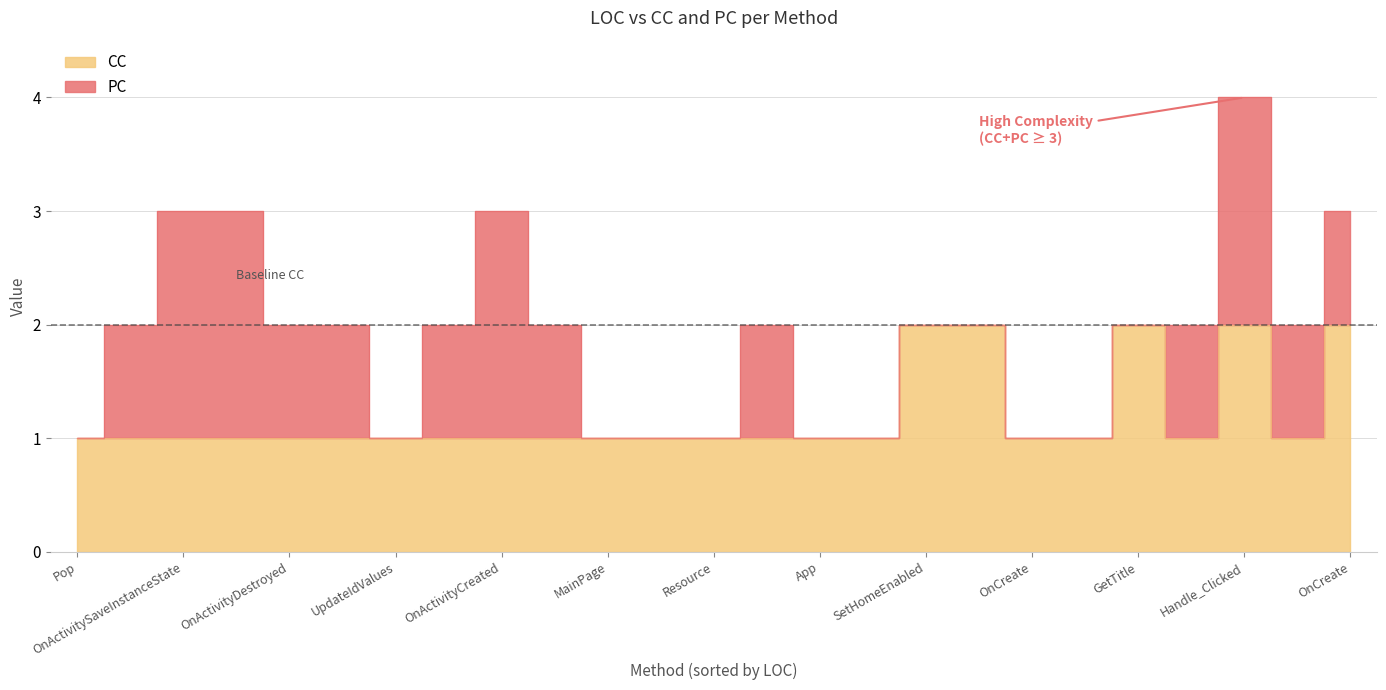

Is it true that CC equals 2 at Resource/UpdateIdValues?

False